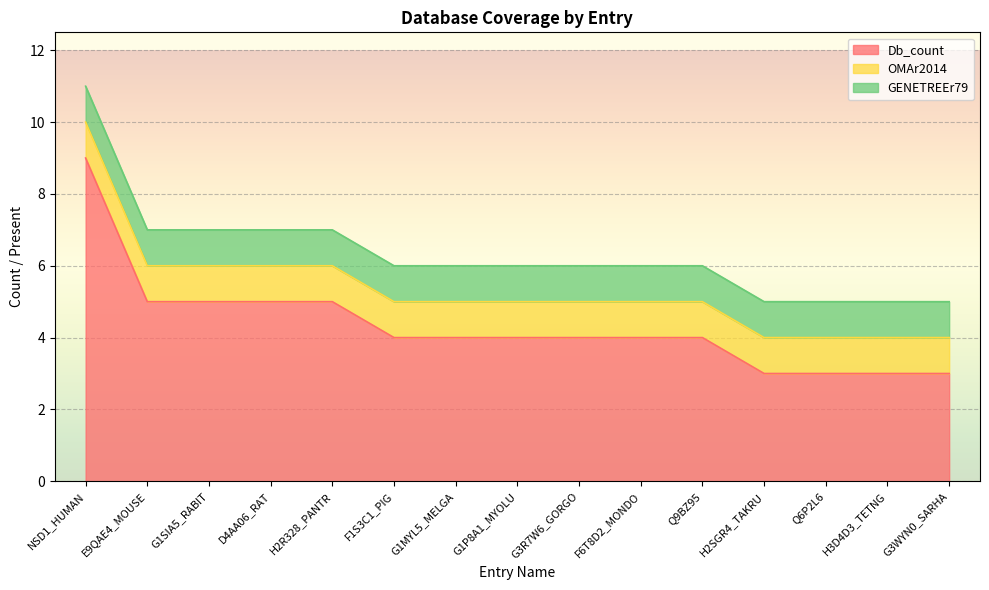

Is it true that OMAr2014 equals 1 at F6T8D2_MONDO?

True